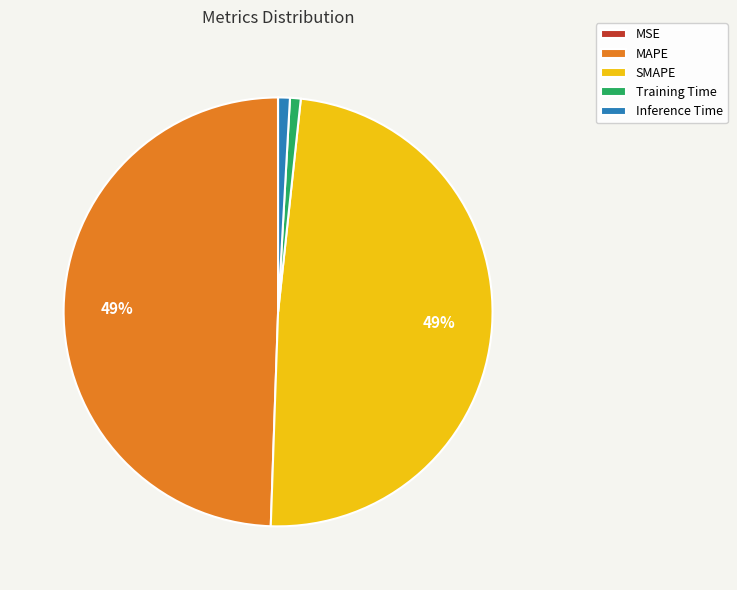

To the nearest percent, what is the average slice percentage?

20%